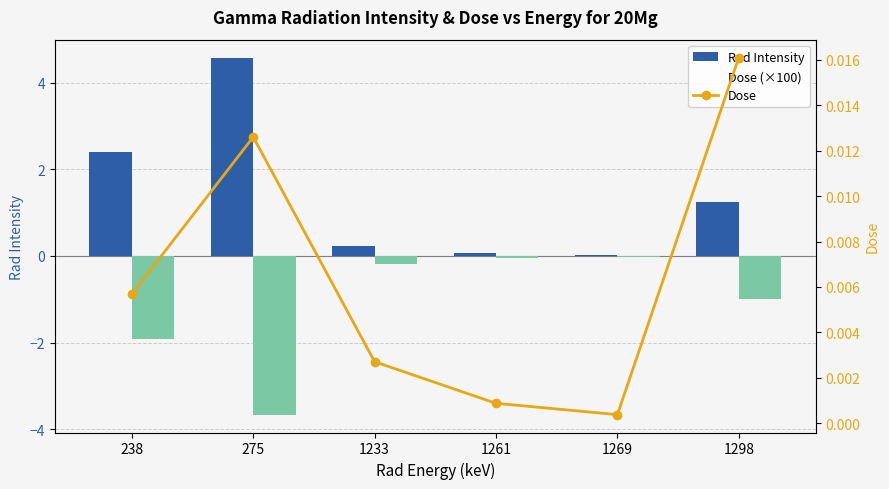

What is the value of the Dose (×100) bar at the 3rd from the left?

0.2